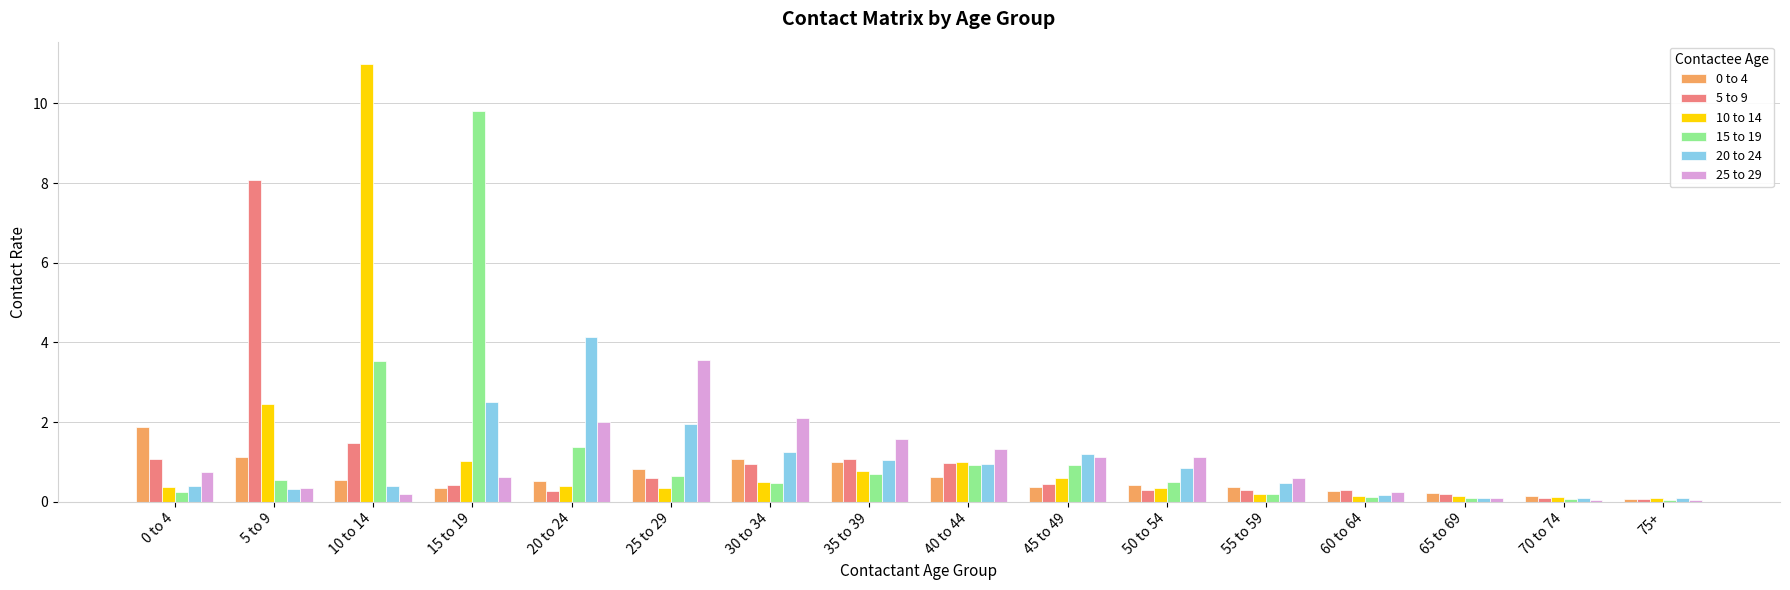

What is the difference between the maximum and minimum values in the 0 to 4 series?

1.8